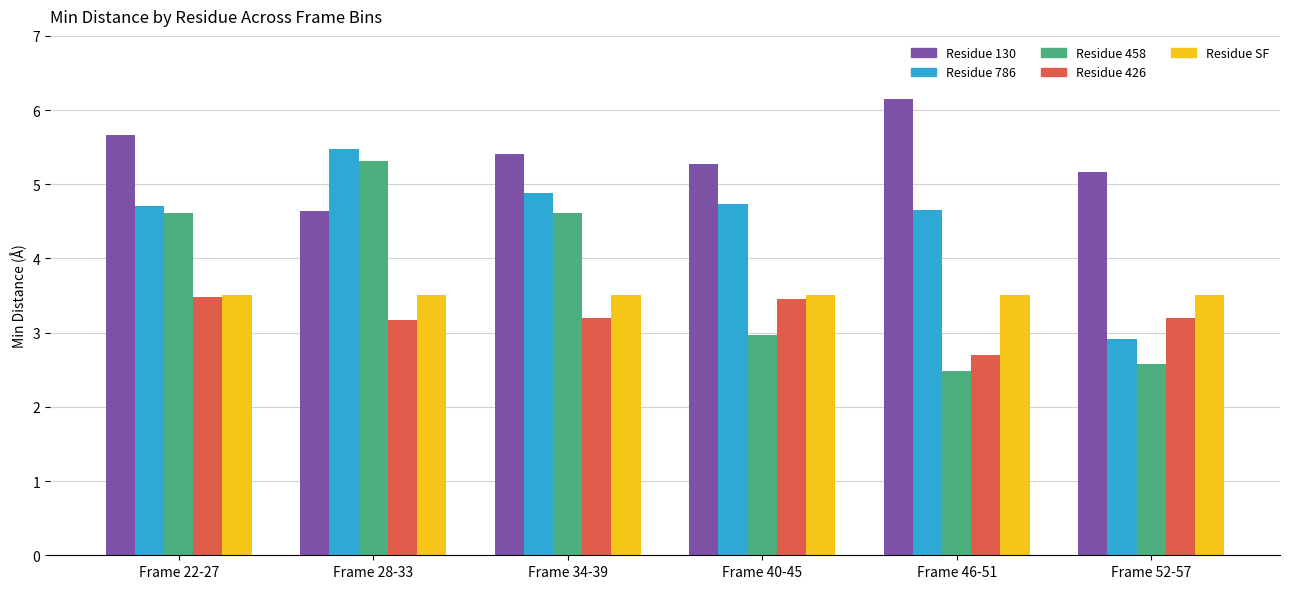

What is the total value across all series at Frame 46-51?

19.5